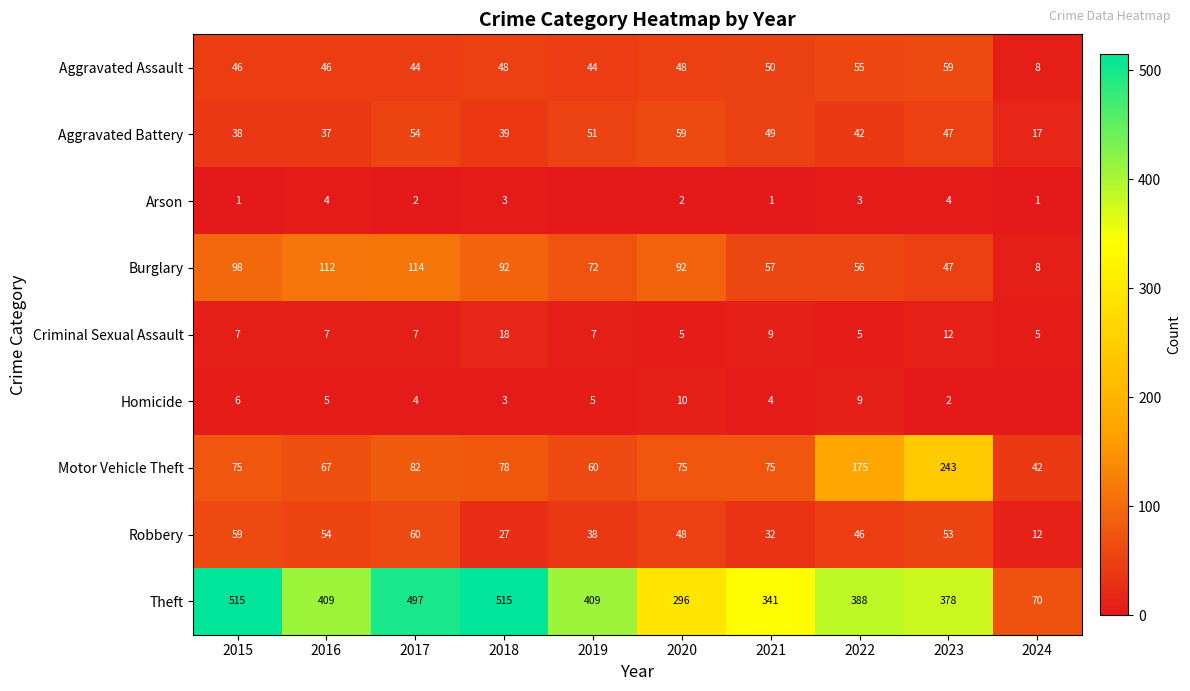

At which label does Aggravated Battery reach its peak?

2020